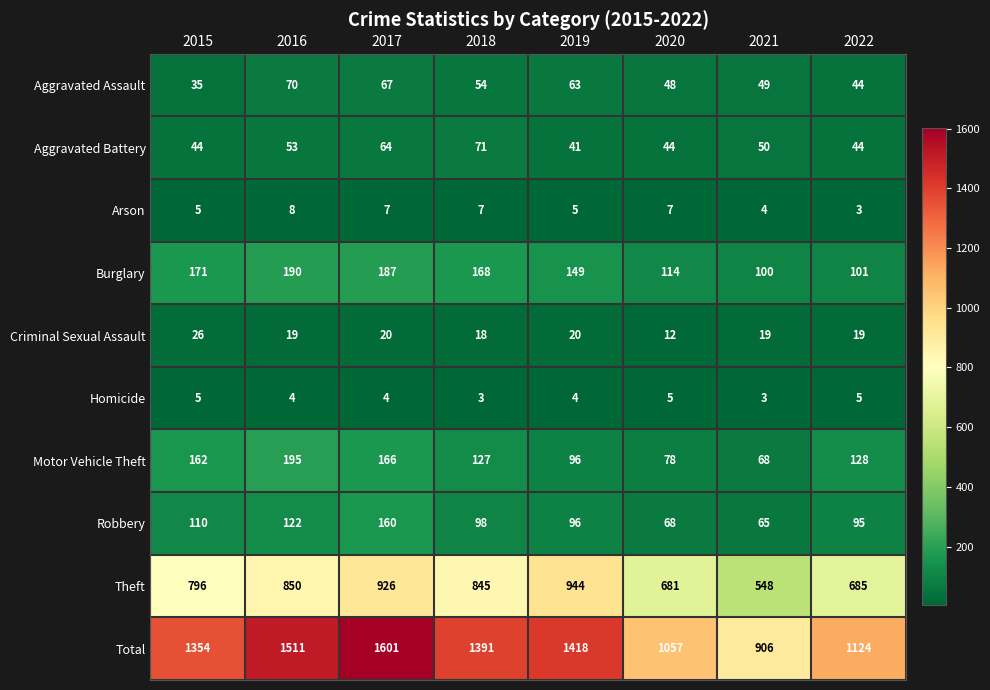

The Criminal Sexual Assault series shows 26 at 2021. True or false?

False